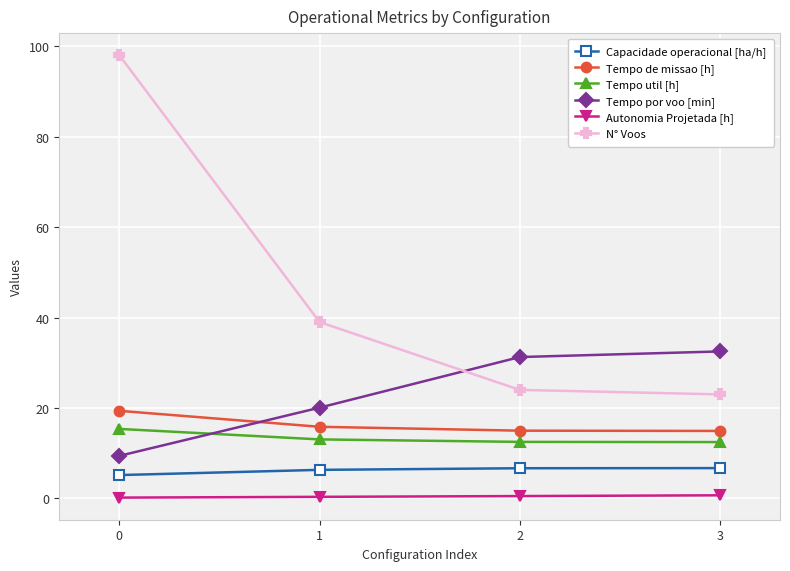

What is the difference between the maximum and minimum values in the Tempo por voo [min] series?

23.1